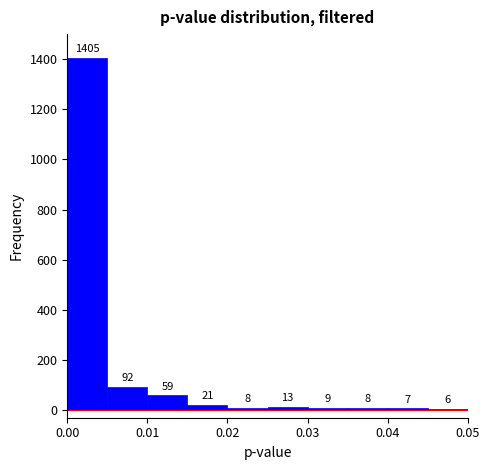

How tall is the bar that spans 0.015 to 0.020 on the x-axis?

21